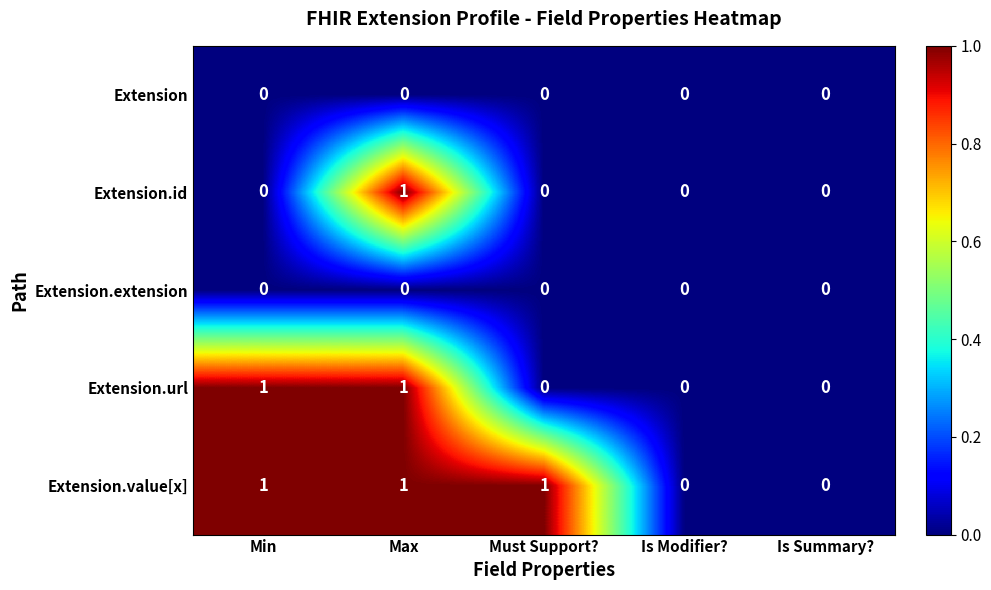

True or false: Extension.id has a value of 0 at Must Support?.

True